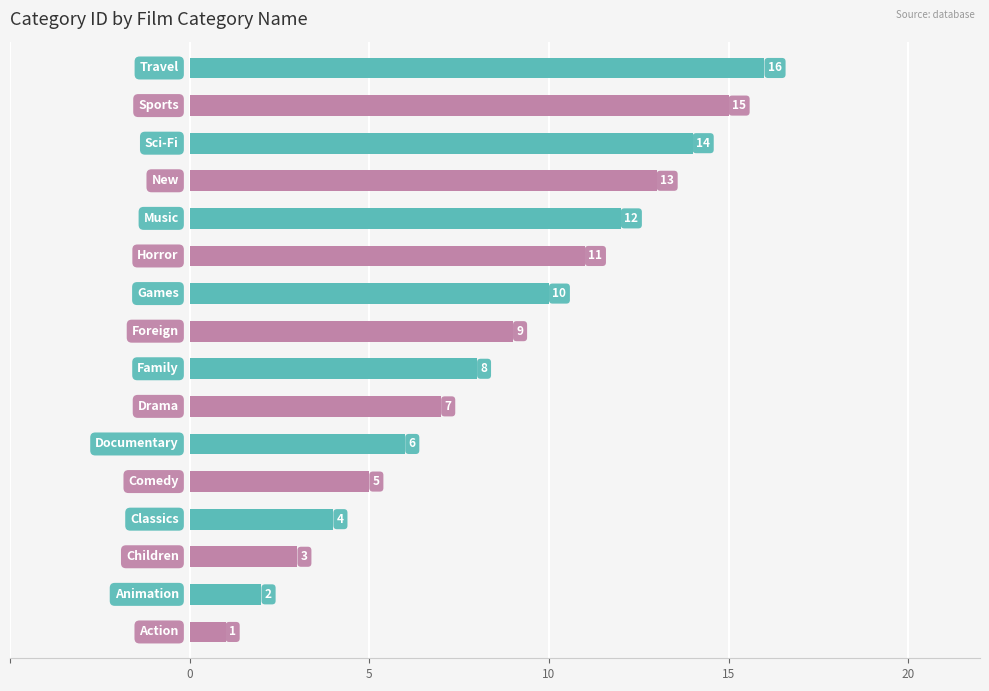

What is the maximum value shown in the chart?

16